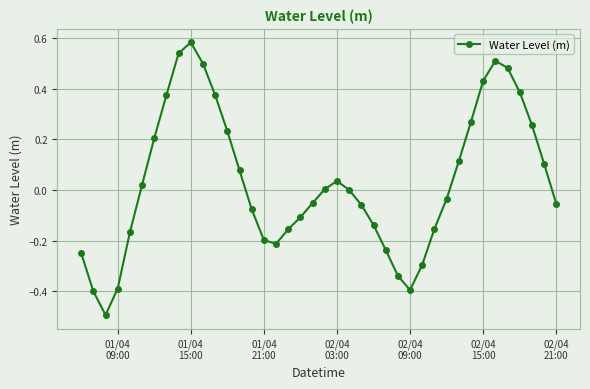

What is the sum of all values?

1.3